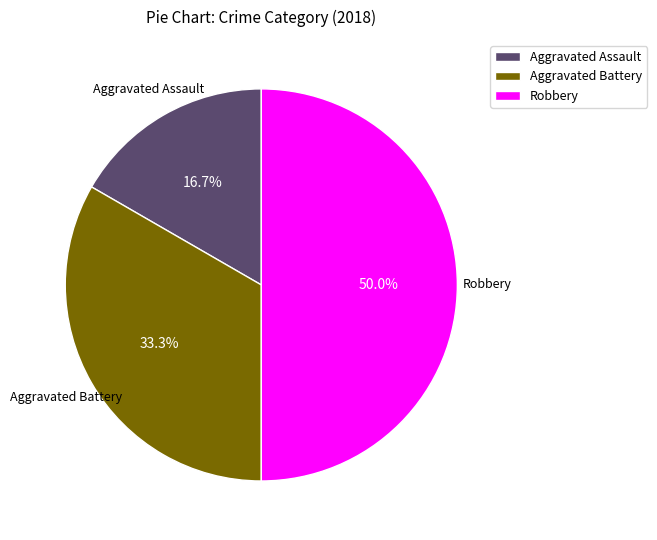

Combined, what portion of the pie is Aggravated Assault and Robbery?

66.7%